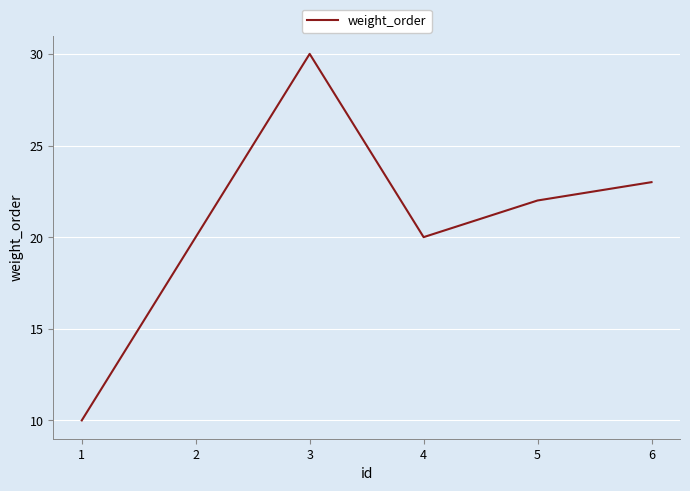

Reading left to right, list all the values displayed in this chart.

1=10	2=20	3=30	4=20	5=22	6=23